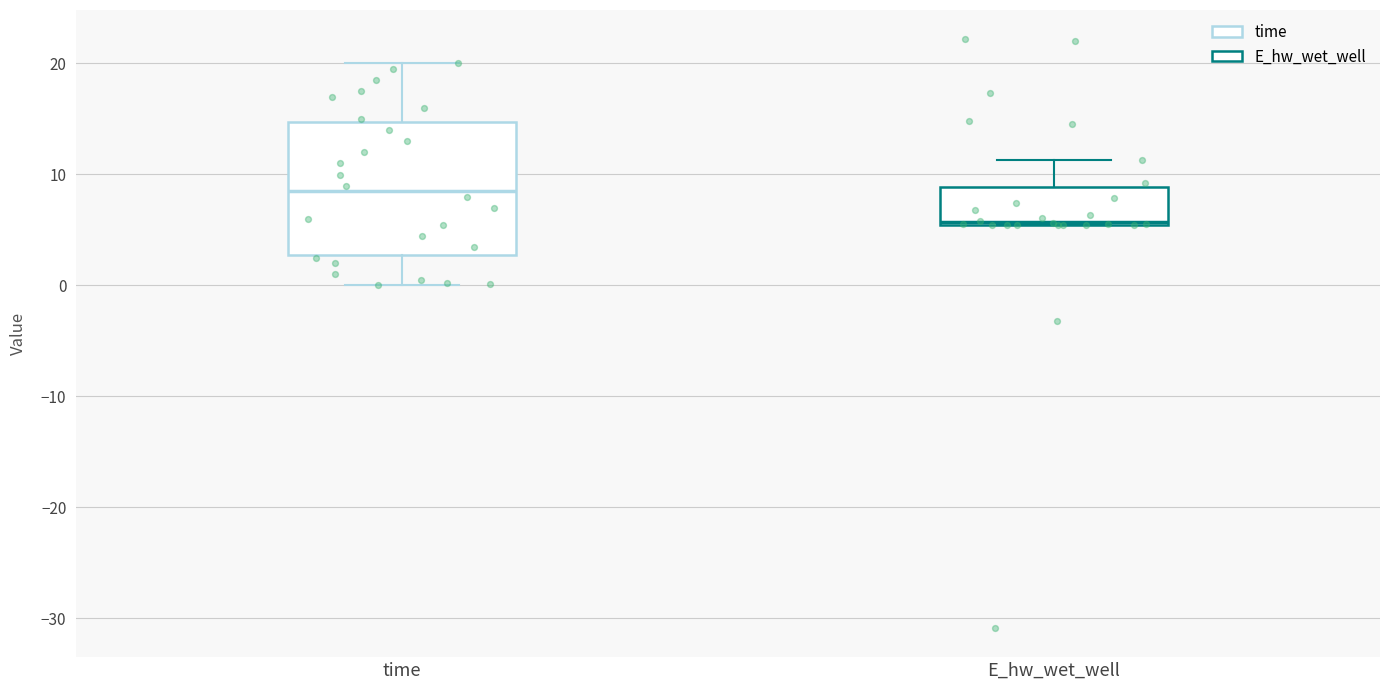

Which box's median line is the lowest?

E_hw_wet_well